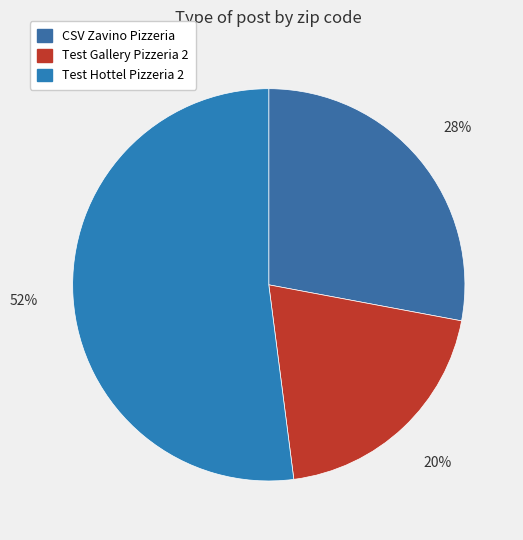

To the nearest percent, what is the difference between the largest and smallest slice percentages?

32%